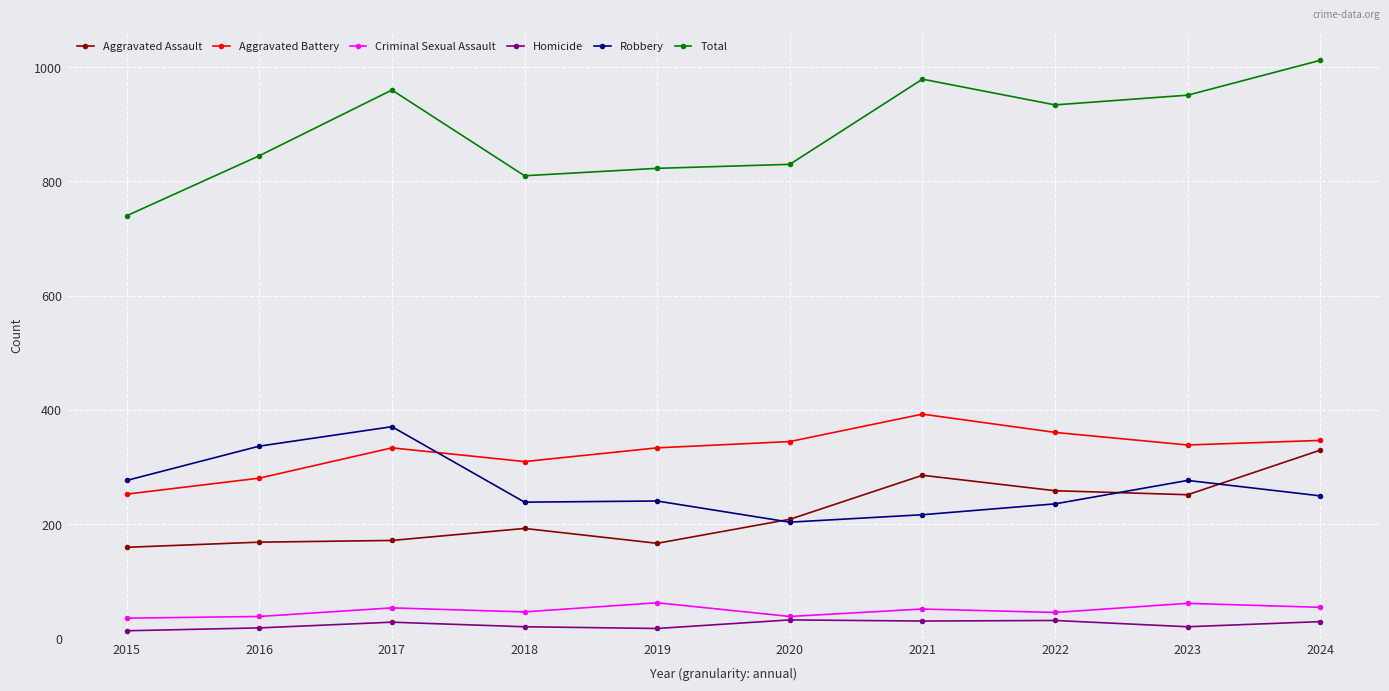

What is the greatest value displayed?

1012